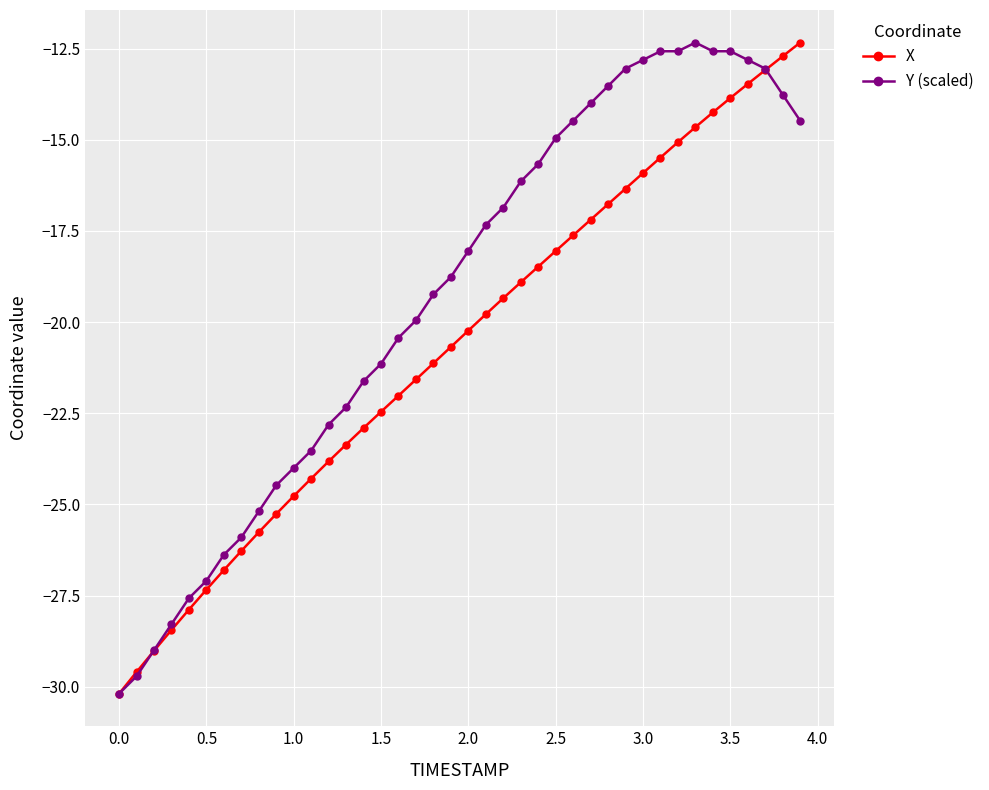

True or false: X and Y (scaled) intersect in this chart.

True